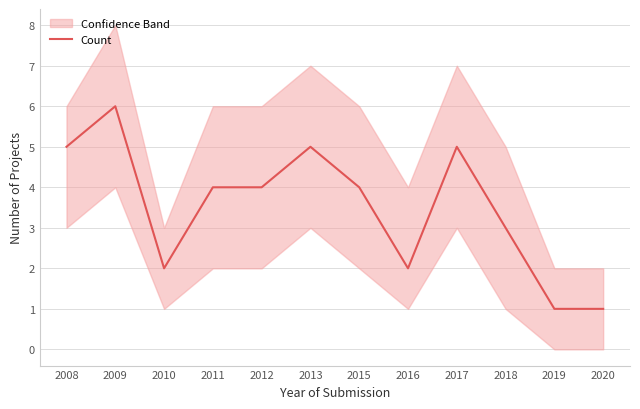

Which category has the lowest value across all series?

2019